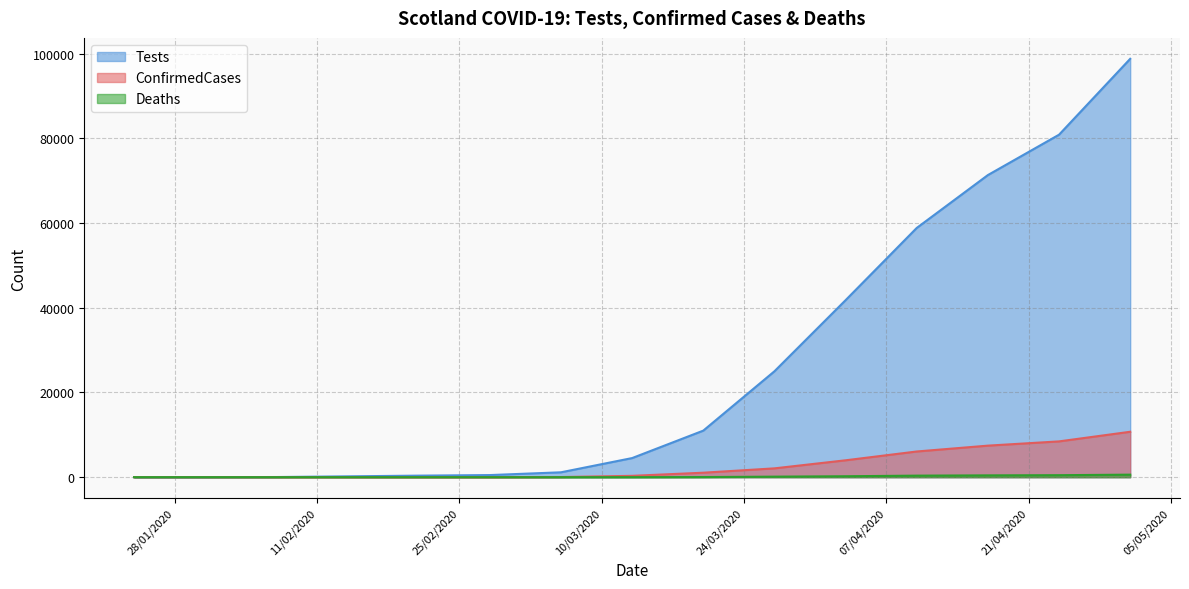

Rank the series at 13/03/2020 from highest to lowest value.

Tests, ConfirmedCases, Deaths